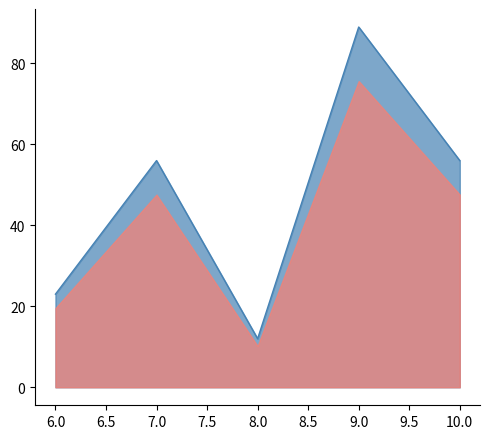

Does the chart have visible grid lines?

No